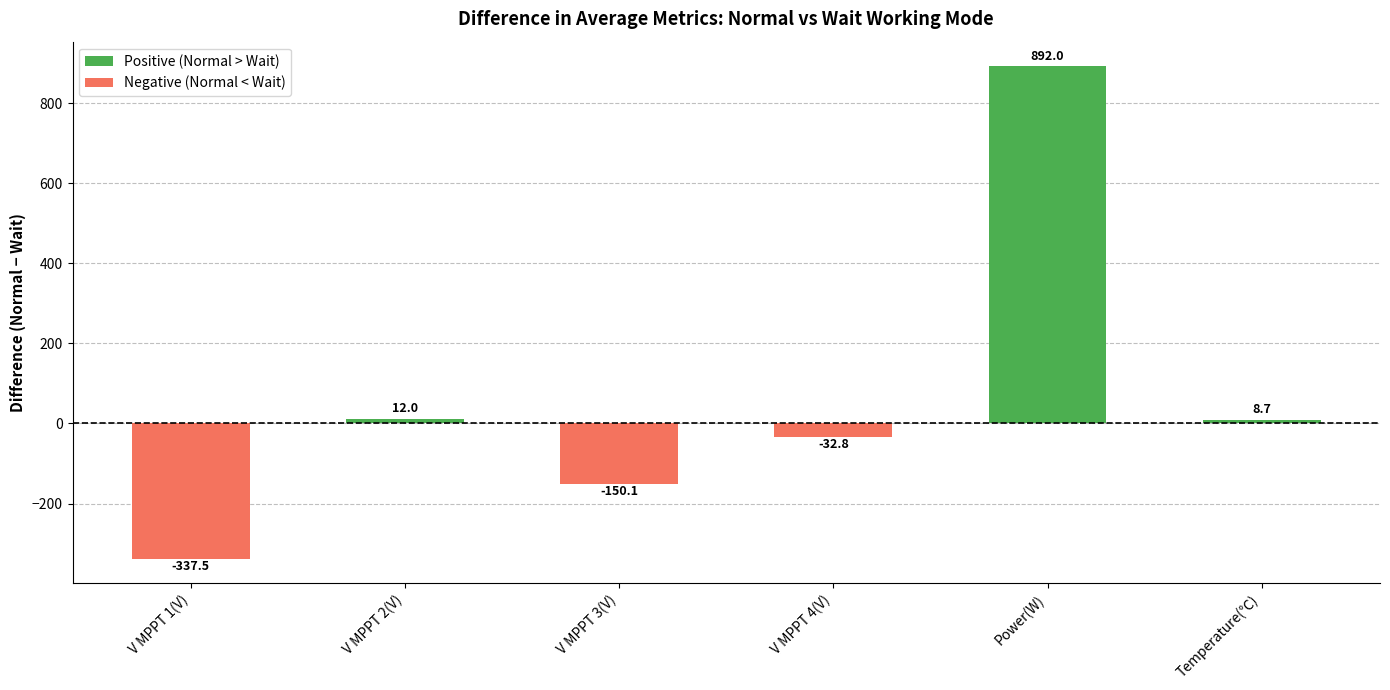

What is the value of the 4th bar from the left?

-32.8